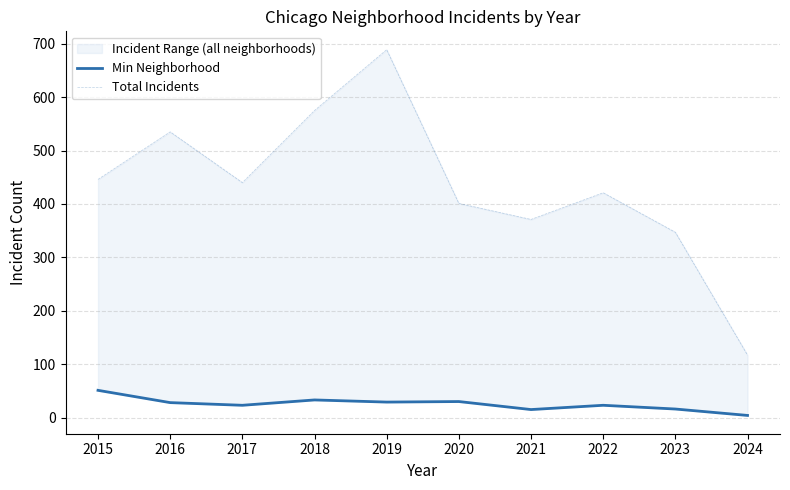

What is the difference between the Total Incidents values at 2021 and 2024?

254